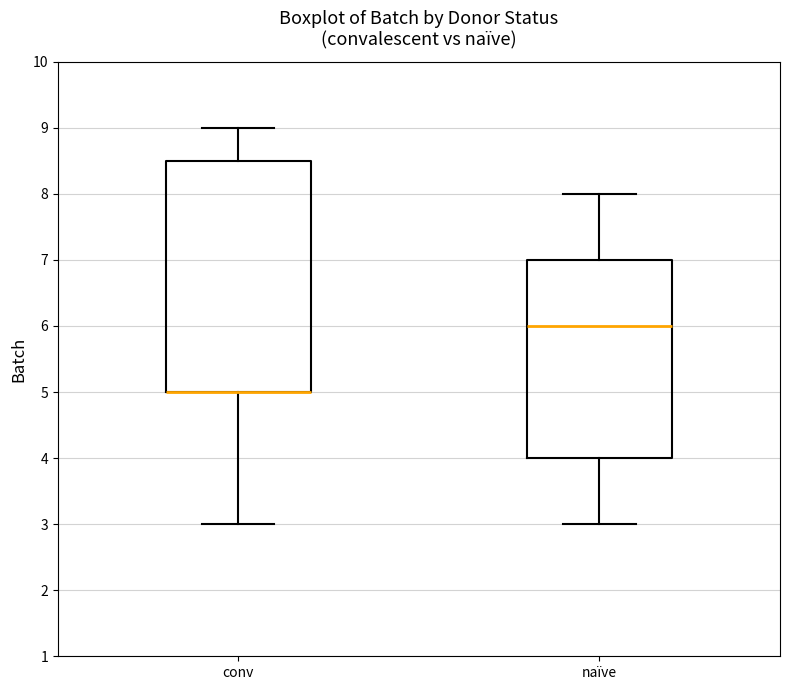

Reading left to right, read every box against the y-axis: the position of its median line, the range the box covers, and the ends of its whiskers. The values are not printed on the chart, so give them approximately, as read against the axis.

conv: median 5.0 (drawn on the box's lower edge), box 5.0 to 8.5, whiskers 3.0 to 9.0
naïve: median 6.0, box 4.0 to 7.0, whiskers 3.0 to 8.0